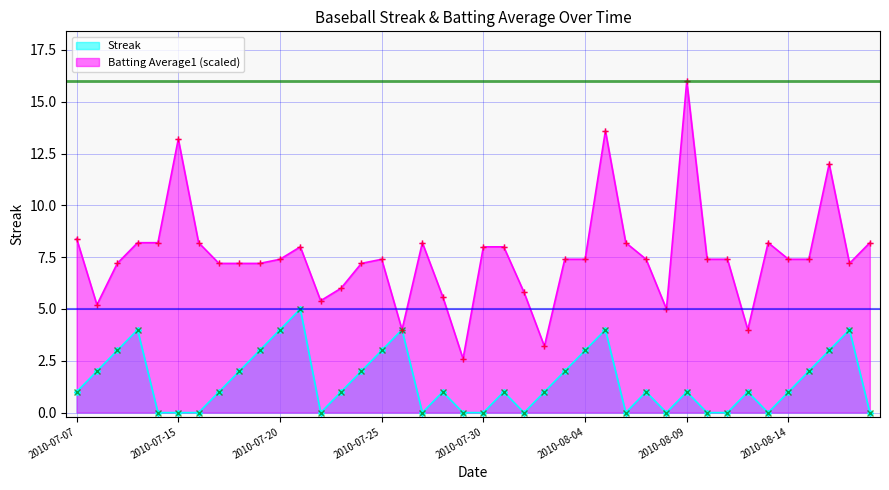

What is the sum of all Batting Average1 values?

301.2